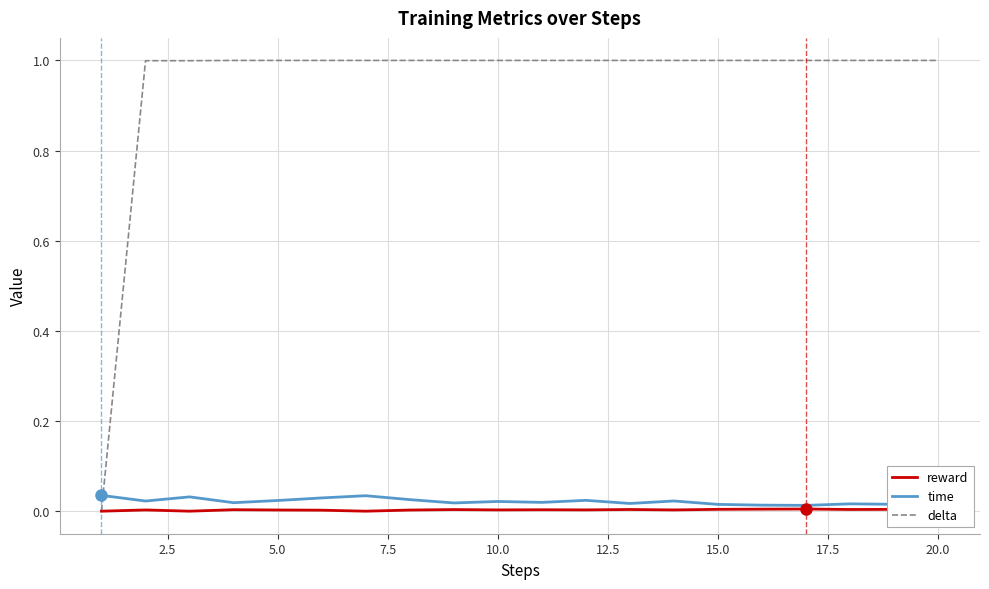

True or false: delta and time intersect in this chart.

True